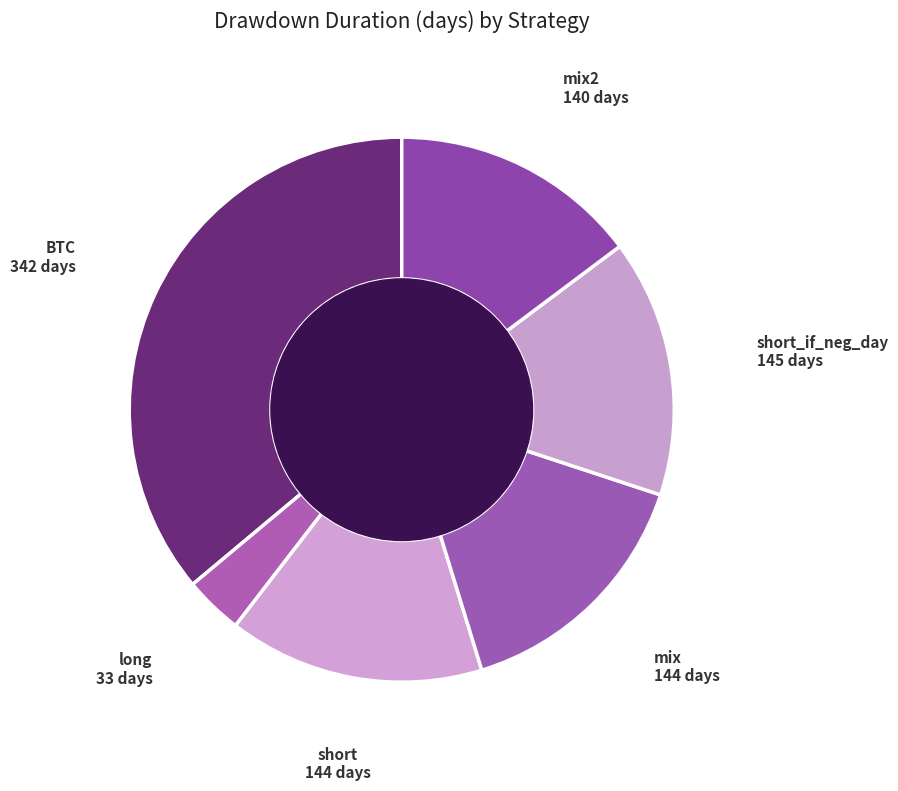

Rank the categories by value from lowest to highest.

long, mix2, short, mix, short_if_neg_day, BTC